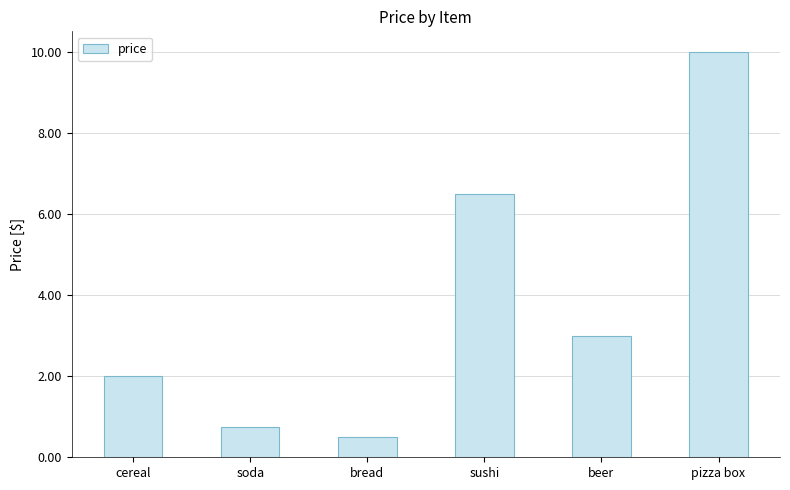

Rank the categories by value from lowest to highest.

bread, soda, cereal, beer, sushi, pizza box